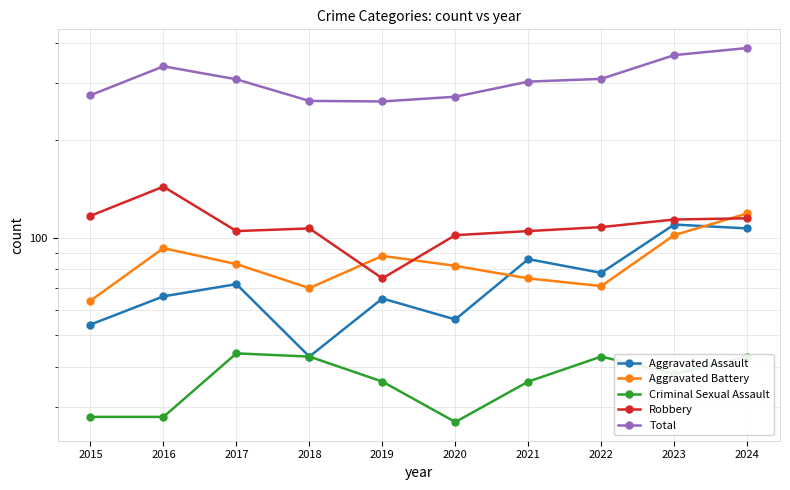

What is the total value across all series at 2016?

670